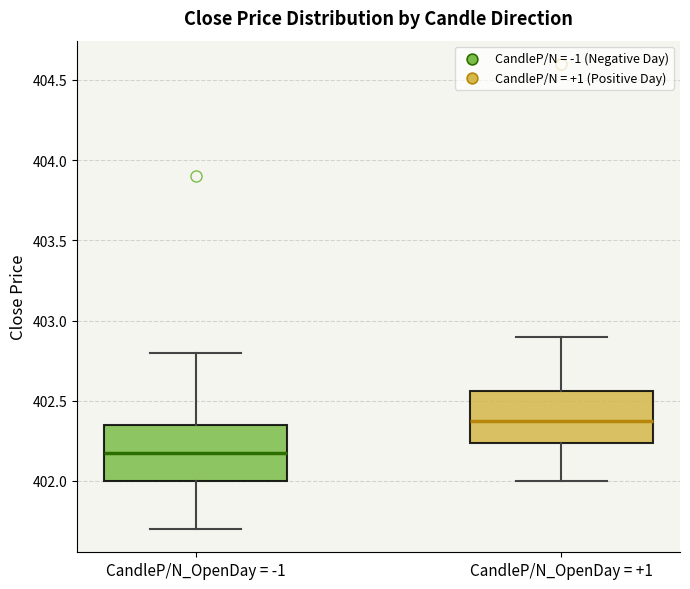

Reading left to right, read every box against the y-axis: the position of its median line, the range the box covers, and the ends of its whiskers. The values are not printed on the chart, so give them approximately, as read against the axis.

CandleP/N_OpenDay = -1: median 402.20, box 402.00 to 402.35, whiskers 401.70 to 402.80
CandleP/N_OpenDay = +1: median 402.40, box 402.25 to 402.55, whiskers 402.00 to 402.90